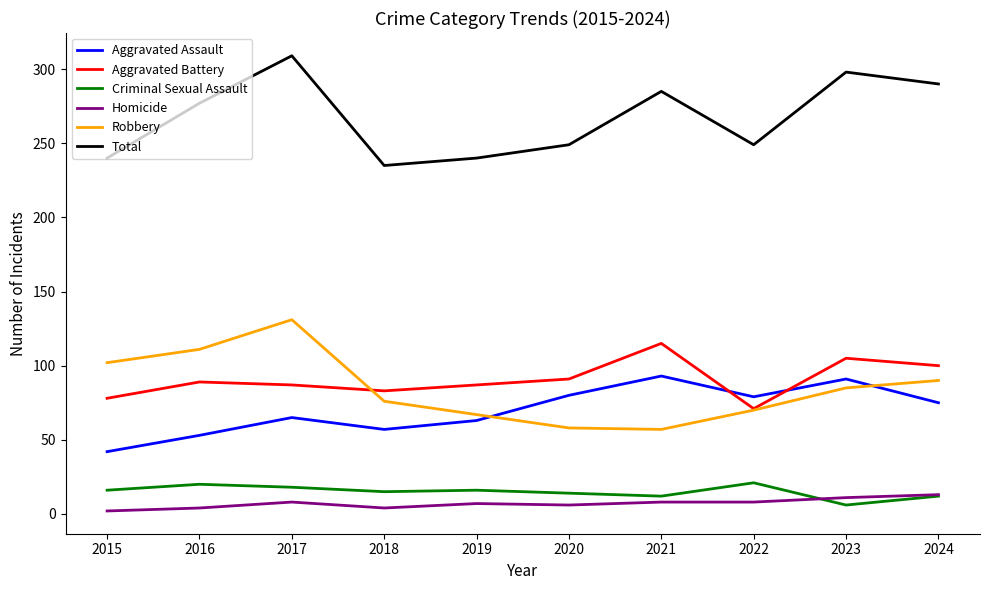

Which series has the largest total across all categories?

Total